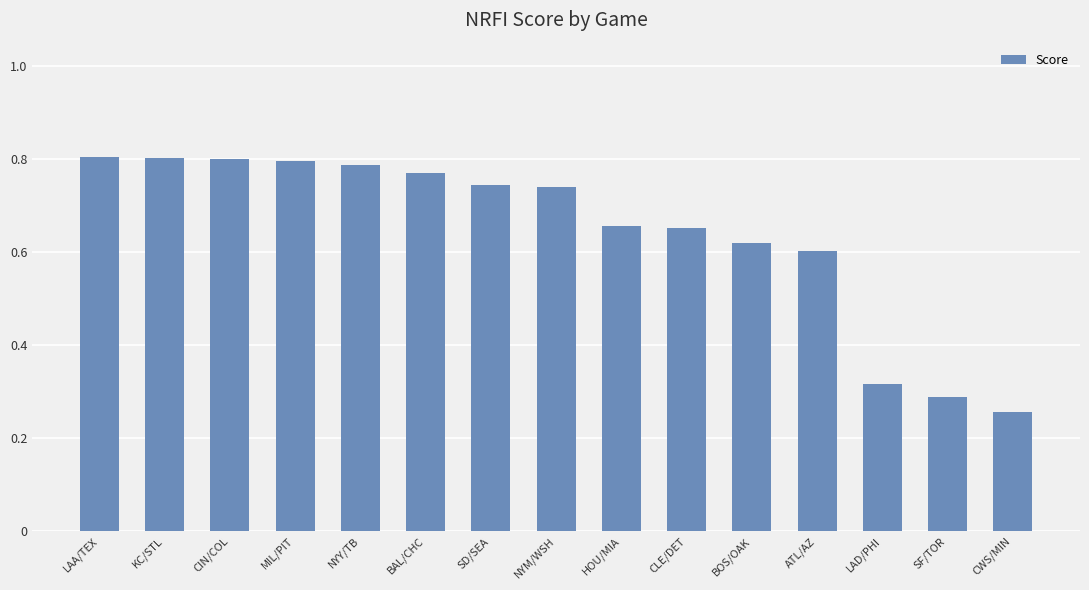

Count the values in the range 0 to 1.

15